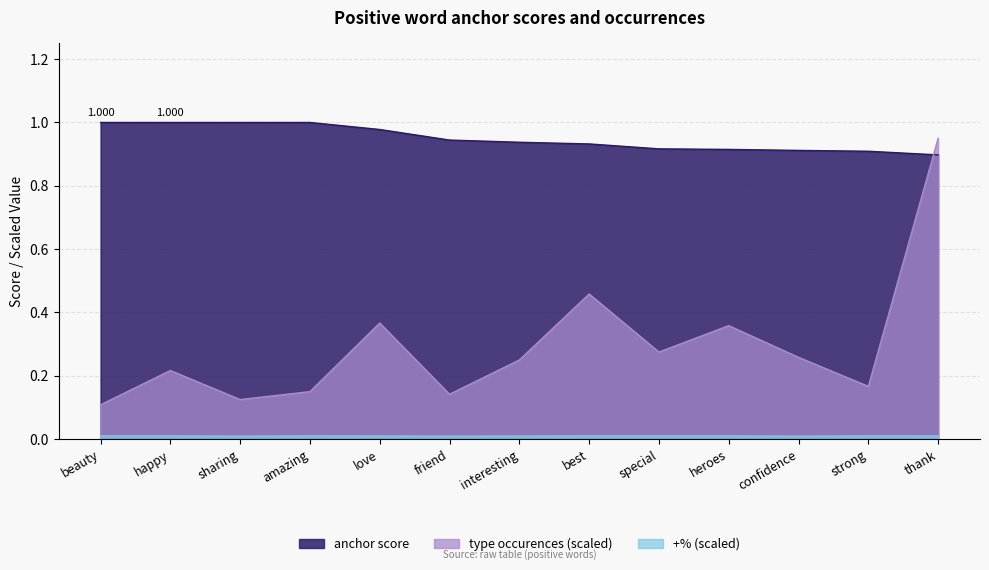

What value does the anchor score series have at confidence?

0.9